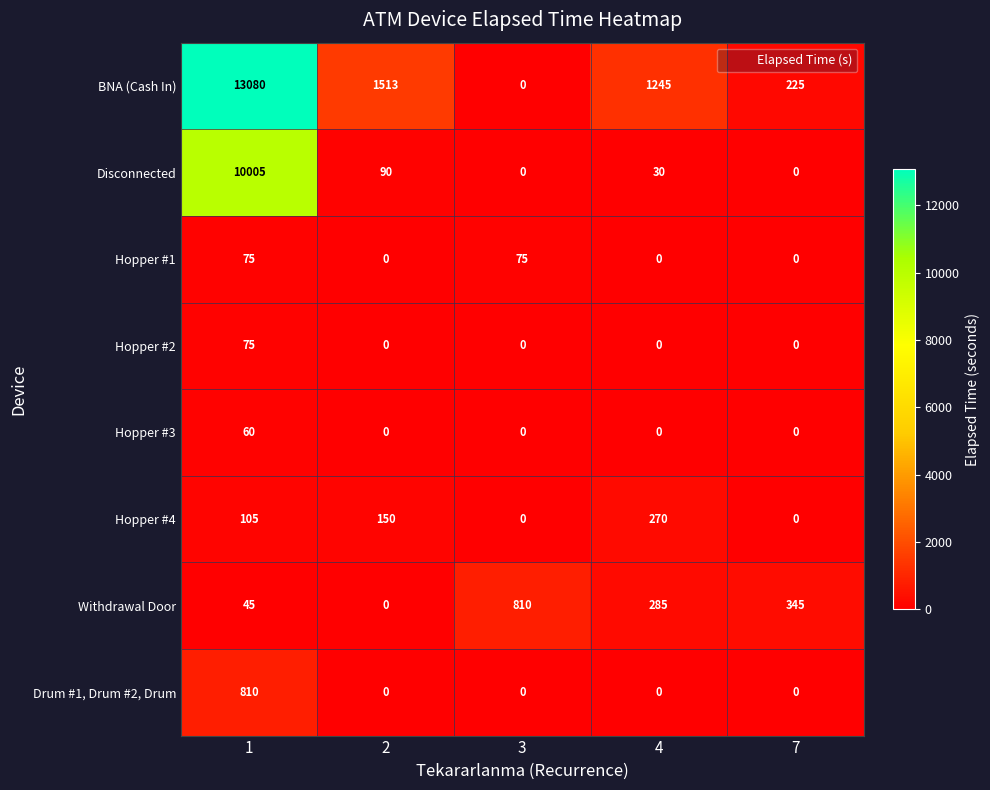

Which series has the largest range (max minus min)?

BNA (Cash In)